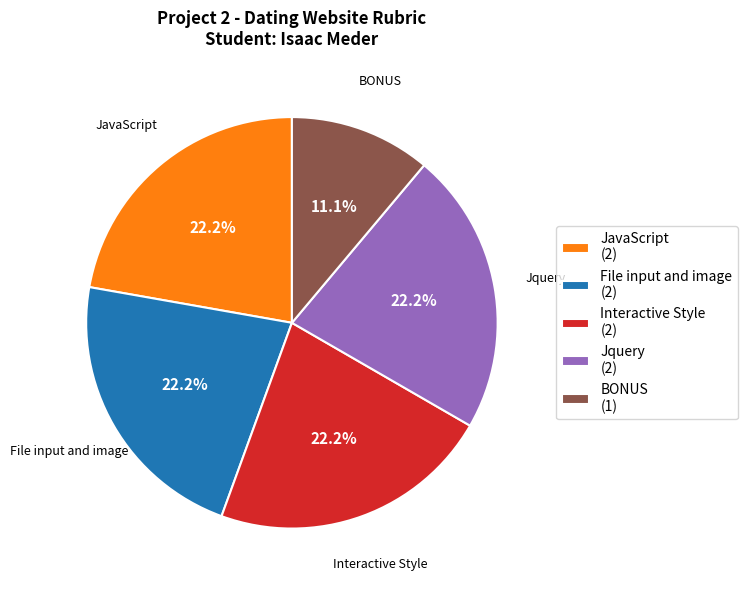

Does Interactive Style account for over 50% of the chart?

No